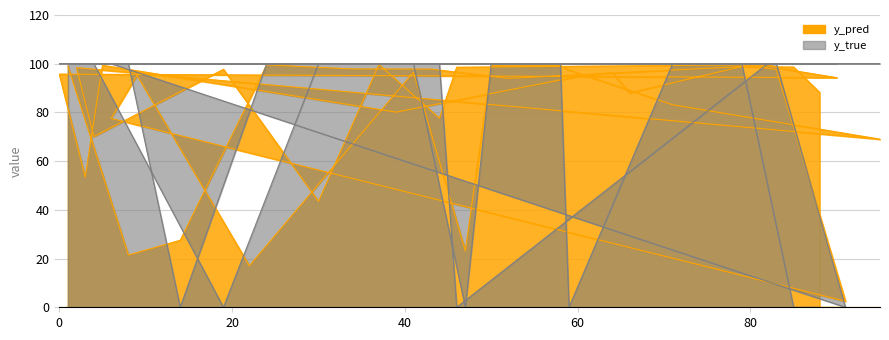

What is the lowest value of the y_pred series?

2.5